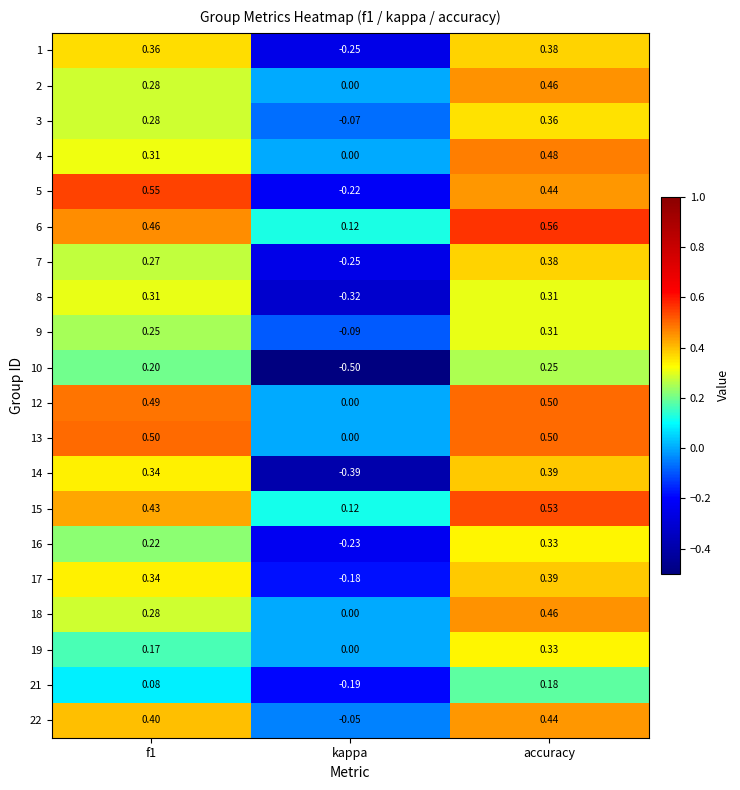

Which series has the widest spread of values?

14